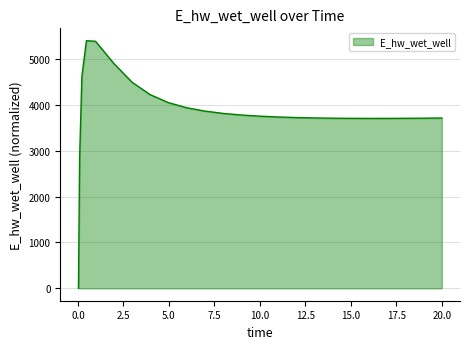

What is the difference between the maximum and minimum values?

5396.9